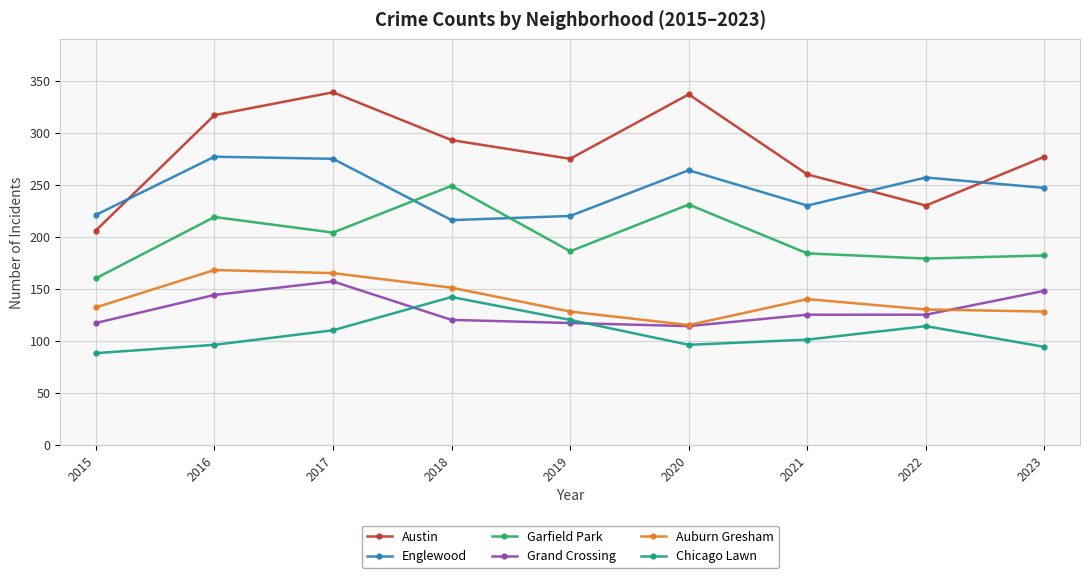

How many lines are shown in the chart?

6